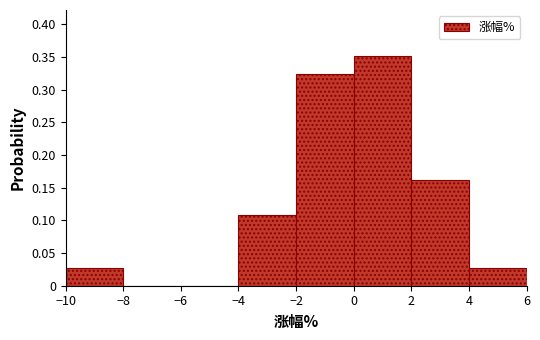

Reading left to right, list every bar in this chart as the range it spans on the x-axis followed by its height. The values are not printed on the chart, so give them approximately, as read against the axis.

-10 to -8: 0.025
-8 to -6: 0
-6 to -4: 0
-4 to -2: 0.110
-2 to 0: 0.325
0 to 2: 0.350
2 to 4: 0.160
4 to 6: 0.025